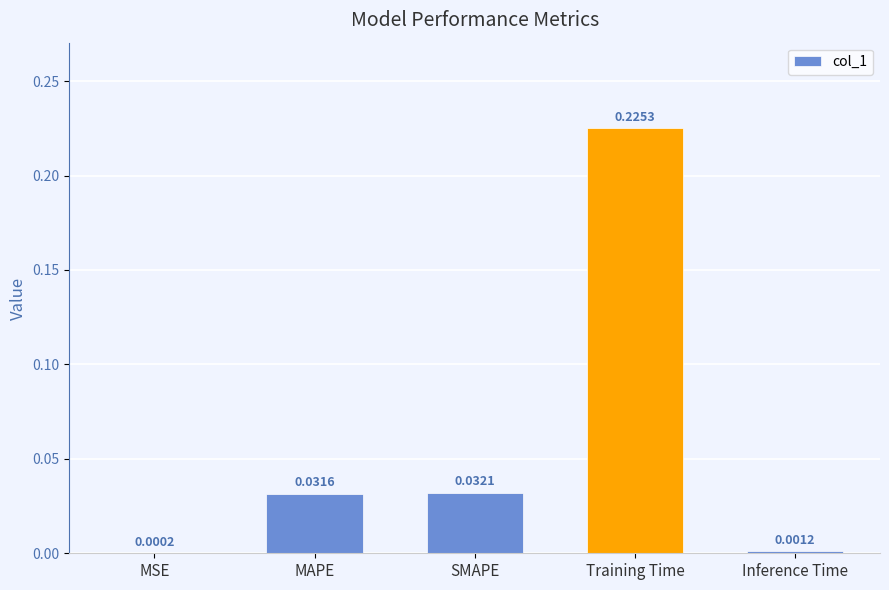

Which category has the highest value across all series?

Training Time